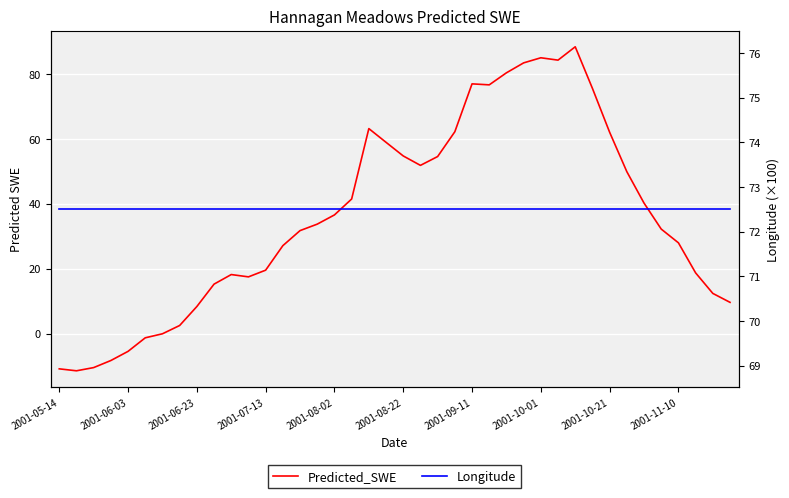

What value does the Longitude series have at 29?

72.5